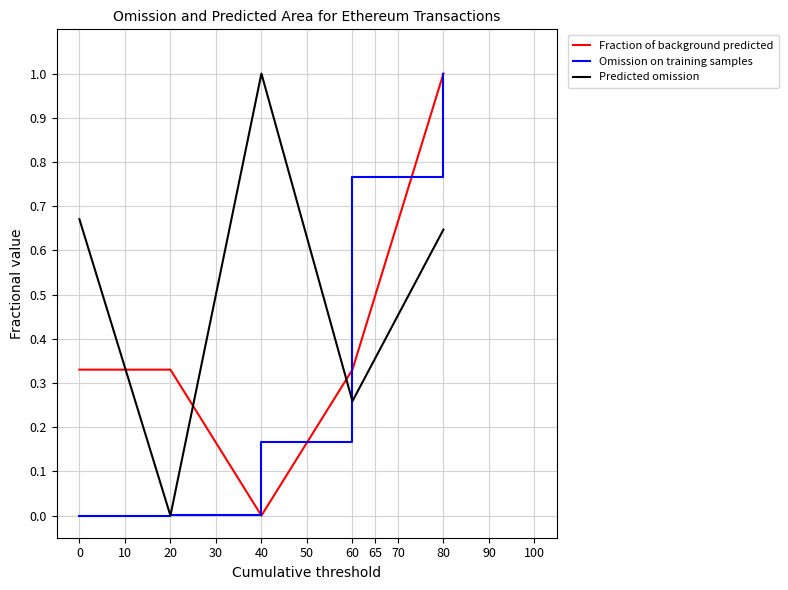

What is the difference between the highest and lowest values at 40?

1.0